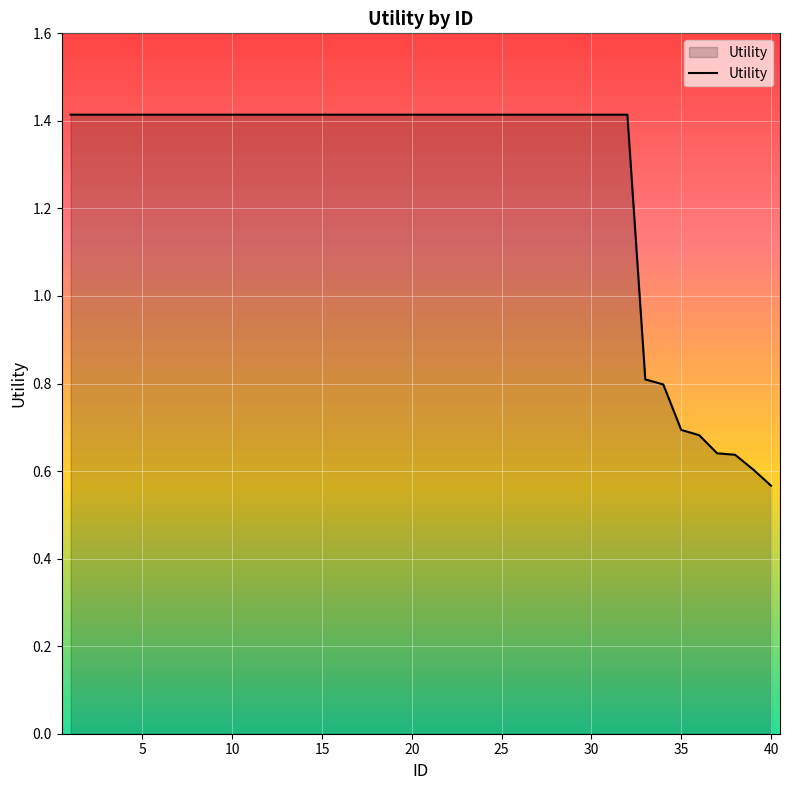

What is the maximum value shown in the chart?

1.4